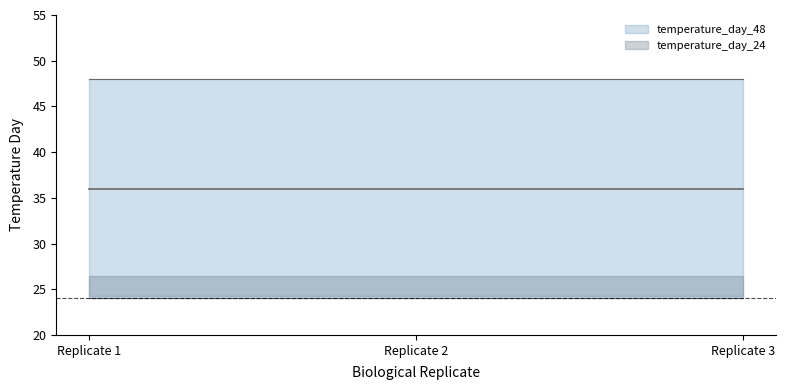

Which category has the highest value across all series?

1